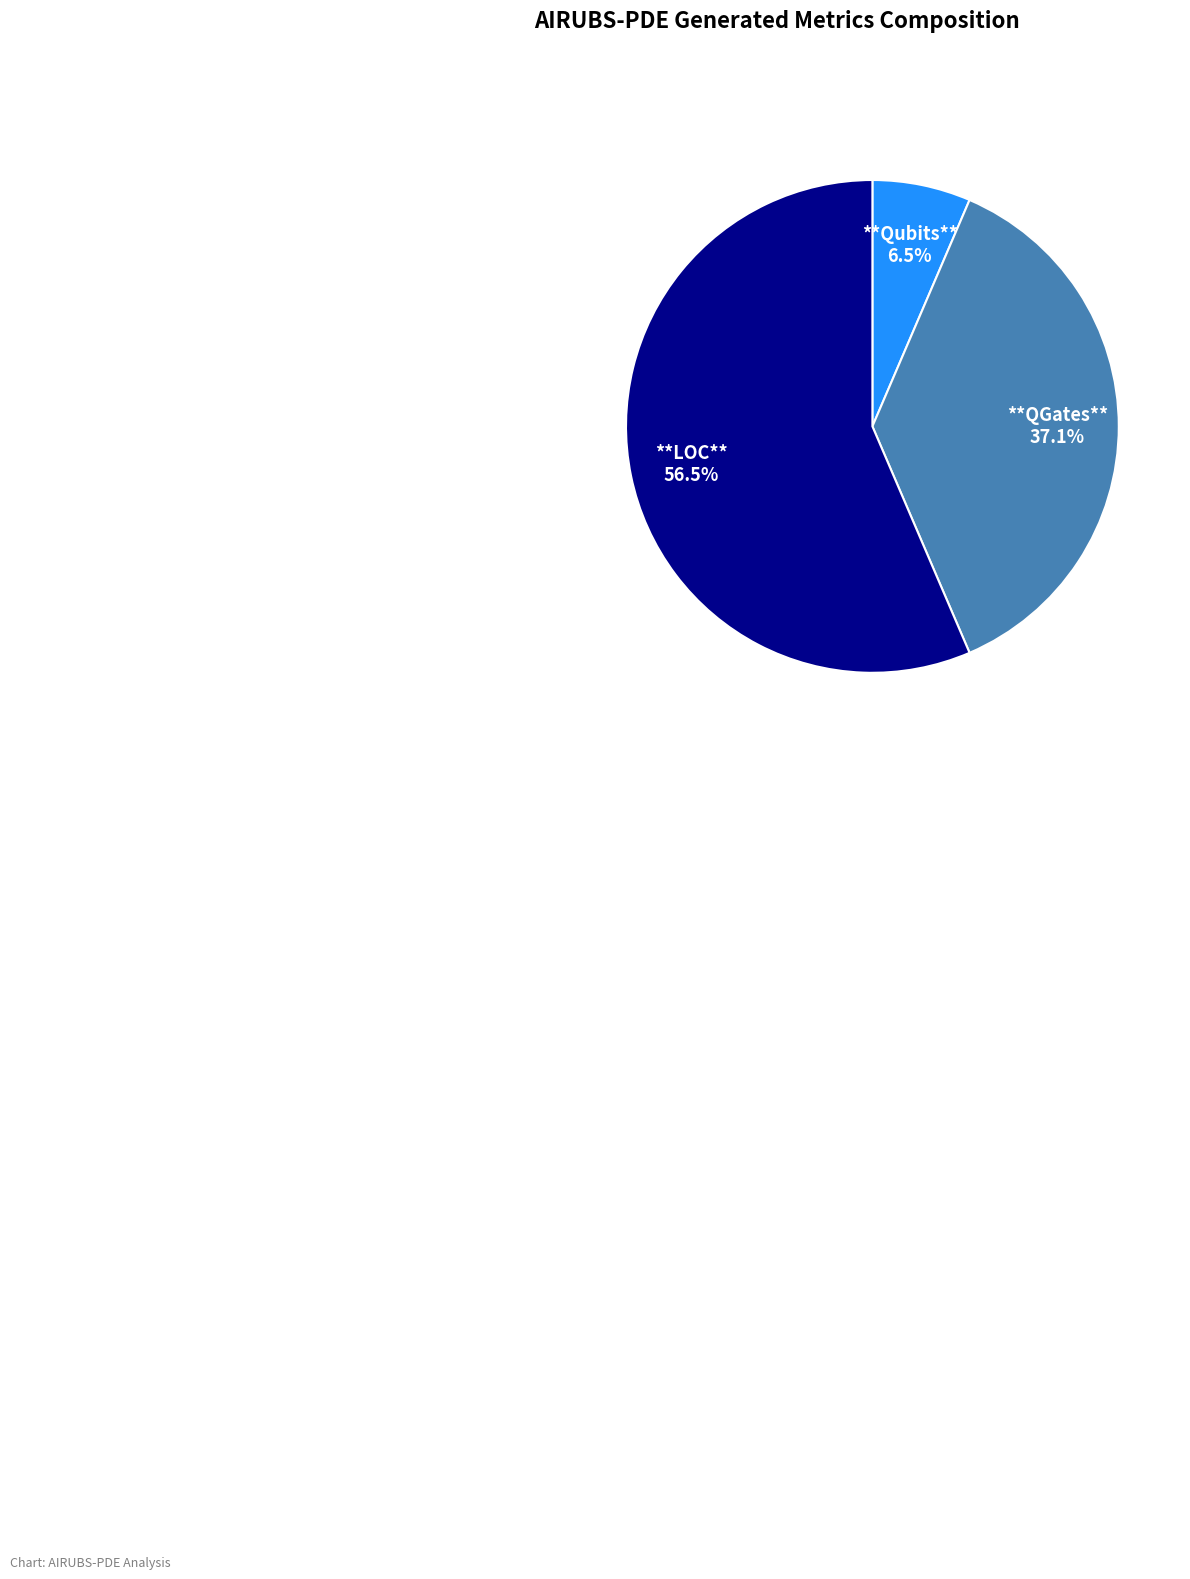

How many segments does this pie chart have?

3